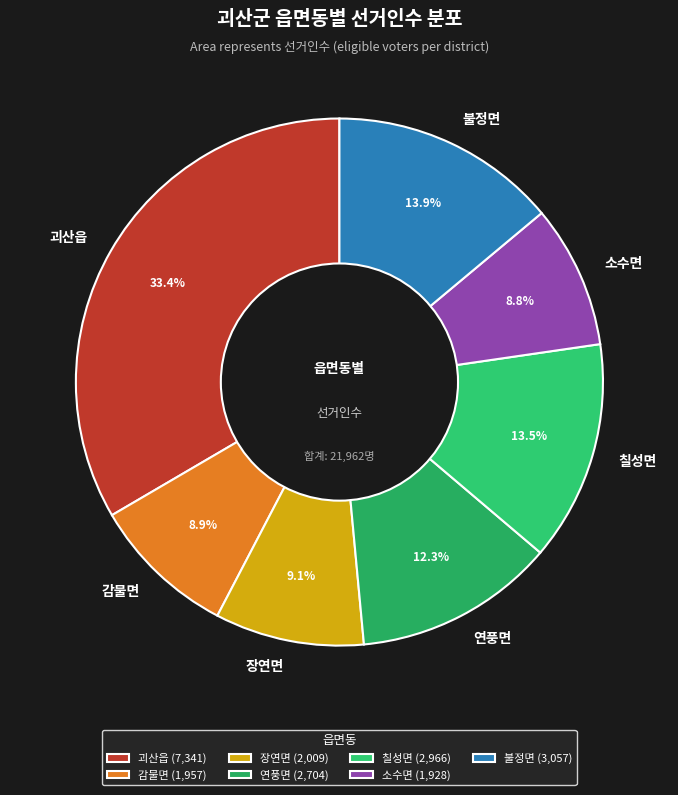

What percentage do 감물면 and 소수면 together represent?

17.7%